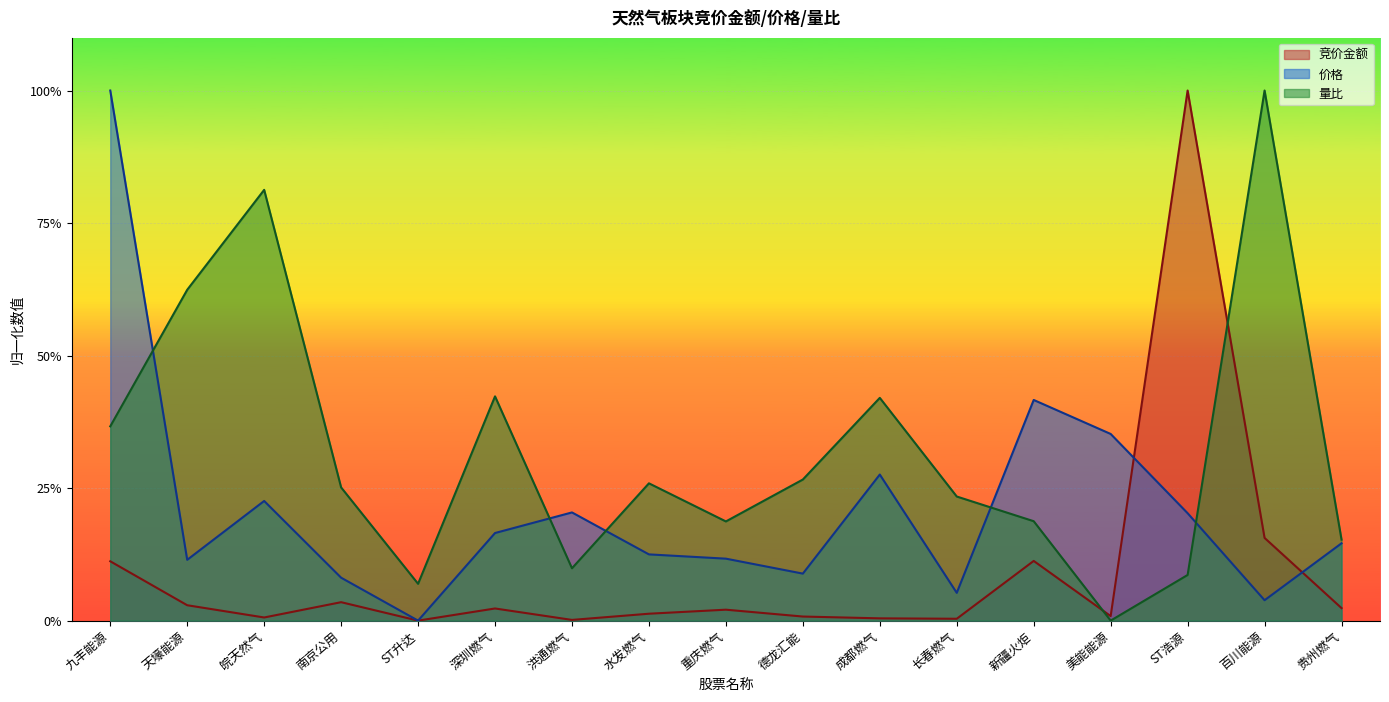

Reading left to right, extract all data points from this chart.

竞价金额: 九丰能源=0.1	天壕能源=0.0	皖天然气=0.0	南京公用=0.0	ST升达=0.0	深圳燃气=0.0	洪通燃气=0.0	水发燃气=0.0	重庆燃气=0.0	德龙汇能=0.0	成都燃气=0.0	长春燃气=0.0	新疆火炬=0.1	美能能源=0.0	ST浩源=1.0	百川能源=0.2	贵州燃气=0.0
价格: 九丰能源=1.0	天壕能源=0.1	皖天然气=0.2	南京公用=0.1	ST升达=0.0	深圳燃气=0.2	洪通燃气=0.2	水发燃气=0.1	重庆燃气=0.1	德龙汇能=0.1	成都燃气=0.3	长春燃气=0.1	新疆火炬=0.4	美能能源=0.4	ST浩源=0.2	百川能源=0.0	贵州燃气=0.1
量比: 九丰能源=0.4	天壕能源=0.6	皖天然气=0.8	南京公用=0.3	ST升达=0.1	深圳燃气=0.4	洪通燃气=0.1	水发燃气=0.3	重庆燃气=0.2	德龙汇能=0.3	成都燃气=0.4	长春燃气=0.2	新疆火炬=0.2	美能能源=0.0	ST浩源=0.1	百川能源=1.0	贵州燃气=0.2